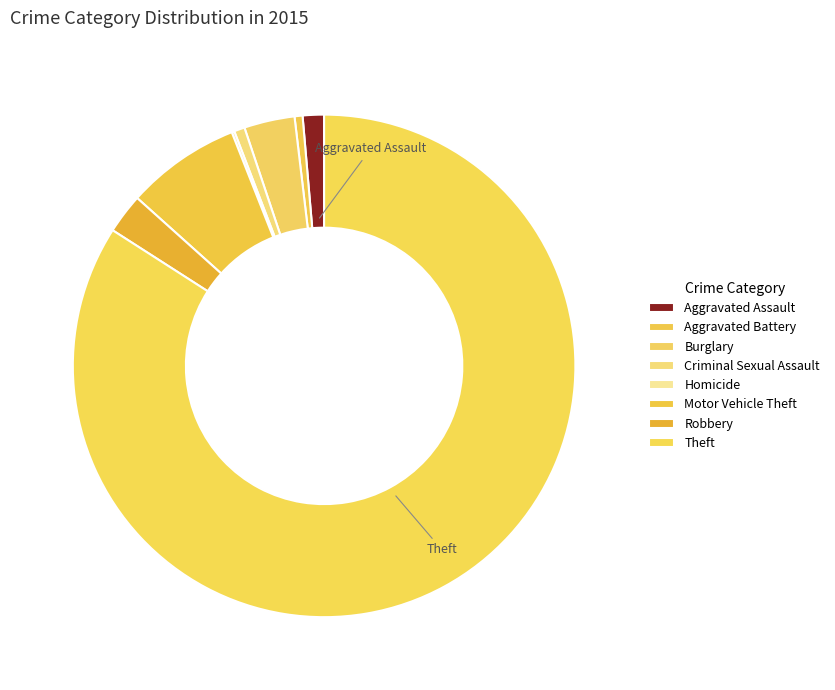

What is the majority slice?

Theft